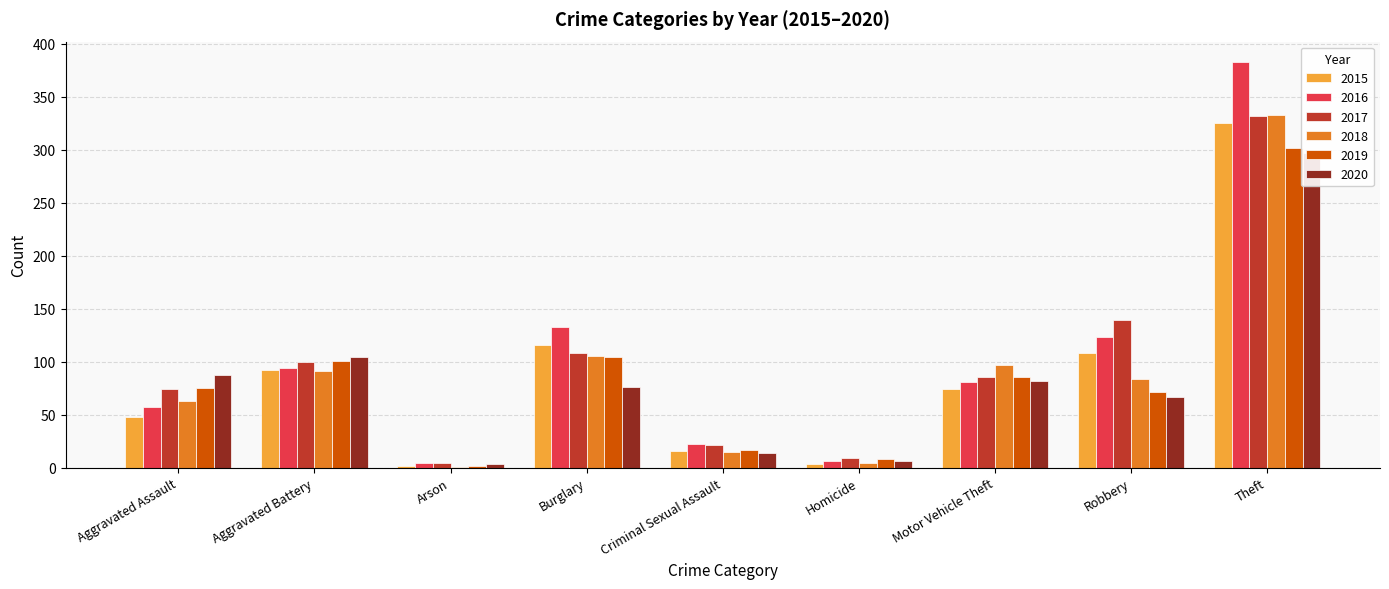

Rank the series by their maximum value, from lowest to highest.

2020, 2019, 2015, 2017, 2018, 2016